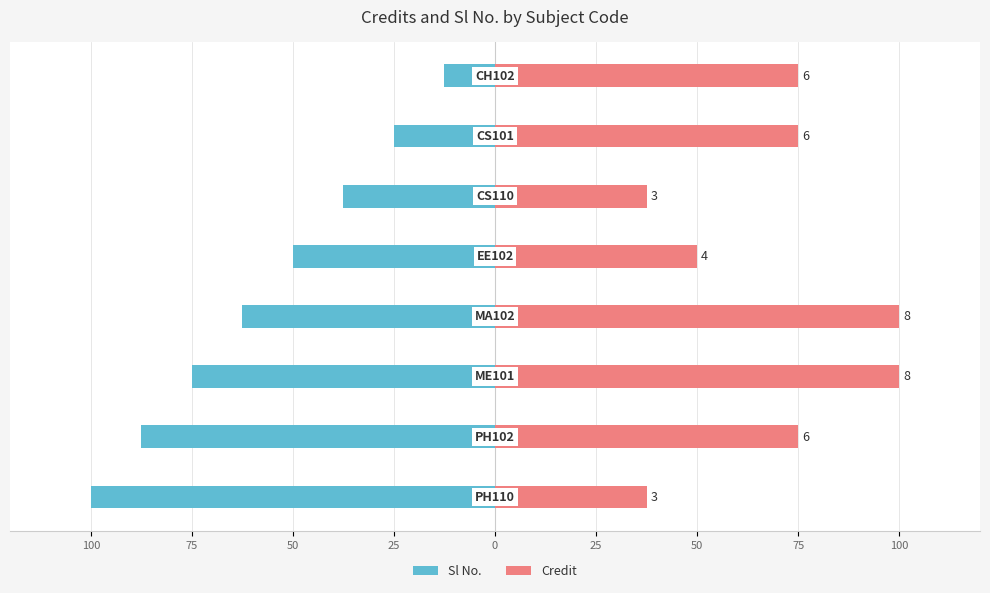

Count the Credit values in the range 50 to 100.

6